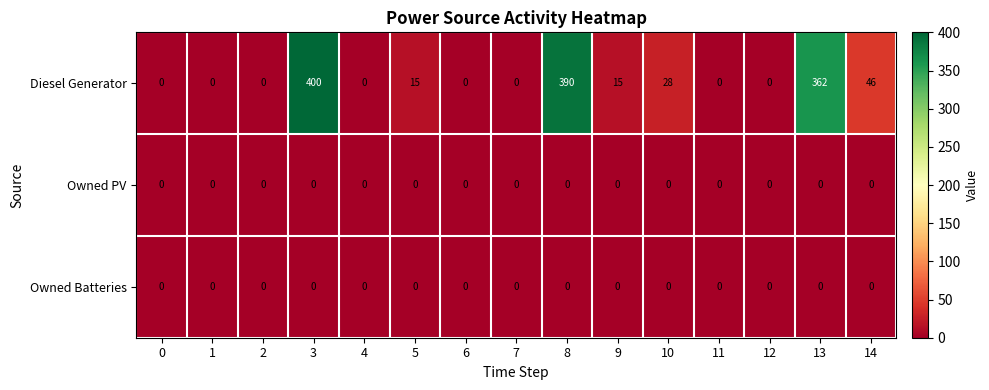

Between 3 and 6, which series saw the biggest shift?

Diesel Generator